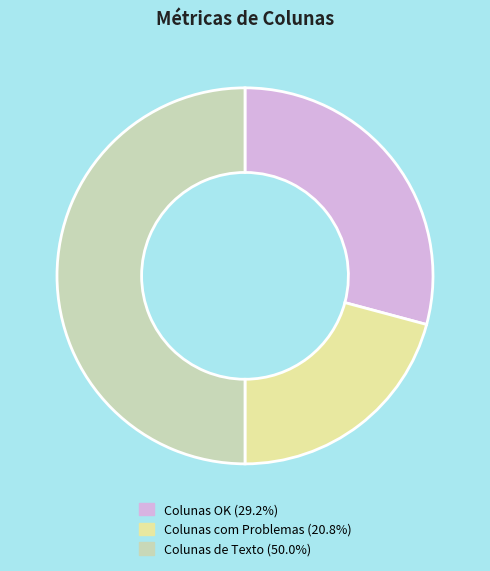

Count the number of slices in the pie.

3